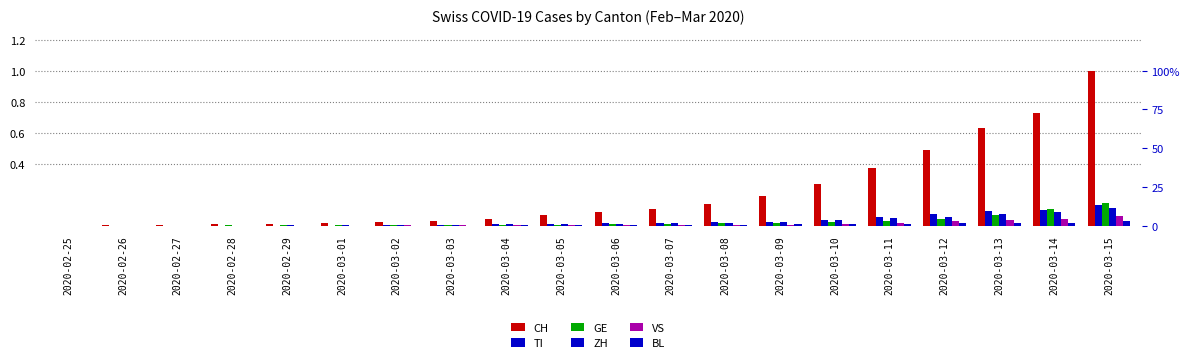

Reading left to right, extract all data points from this chart.

CH: 2020-02-25=0.0	2020-02-26=0.0	2020-02-27=0.0	2020-02-28=0.0	2020-02-29=0.0	2020-03-01=0.0	2020-03-02=0.0	2020-03-03=0.0	2020-03-04=0.0	2020-03-05=0.1	2020-03-06=0.1	2020-03-07=0.1	2020-03-08=0.1	2020-03-09=0.2	2020-03-10=0.3	2020-03-11=0.4	2020-03-12=0.5	2020-03-13=0.6	2020-03-14=0.7	2020-03-15=1.0
TI: 2020-02-25=0.0	2020-02-26=0.0	2020-02-27=0.0	2020-02-28=0.0	2020-02-29=0.0	2020-03-01=0.0	2020-03-02=0.0	2020-03-03=0.0	2020-03-04=0.0	2020-03-05=0.0	2020-03-06=0.0	2020-03-07=0.0	2020-03-08=0.0	2020-03-09=0.0	2020-03-10=0.0	2020-03-11=0.1	2020-03-12=0.1	2020-03-13=0.1	2020-03-14=0.1	2020-03-15=0.1
GE: 2020-02-25=0.0	2020-02-26=0.0	2020-02-27=0.0	2020-02-28=0.0	2020-02-29=0.0	2020-03-01=0.0	2020-03-02=0.0	2020-03-03=0.0	2020-03-04=0.0	2020-03-05=0.0	2020-03-06=0.0	2020-03-07=0.0	2020-03-08=0.0	2020-03-09=0.0	2020-03-10=0.0	2020-03-11=0.0	2020-03-12=0.0	2020-03-13=0.1	2020-03-14=0.1	2020-03-15=0.1
ZH: 2020-02-25=0.0	2020-02-26=0.0	2020-02-27=0.0	2020-02-28=0.0	2020-02-29=0.0	2020-03-01=0.0	2020-03-02=0.0	2020-03-03=0.0	2020-03-04=0.0	2020-03-05=0.0	2020-03-06=0.0	2020-03-07=0.0	2020-03-08=0.0	2020-03-09=0.0	2020-03-10=0.0	2020-03-11=0.1	2020-03-12=0.1	2020-03-13=0.1	2020-03-14=0.1	2020-03-15=0.1
VS: 2020-02-25=0.0	2020-02-26=0.0	2020-02-27=0.0	2020-02-28=0.0	2020-02-29=0.0	2020-03-01=0.0	2020-03-02=0.0	2020-03-03=0.0	2020-03-04=0.0	2020-03-05=0.0	2020-03-06=0.0	2020-03-07=0.0	2020-03-08=0.0	2020-03-09=0.0	2020-03-10=0.0	2020-03-11=0.0	2020-03-12=0.0	2020-03-13=0.0	2020-03-14=0.0	2020-03-15=0.1
BL: 2020-02-25=0.0	2020-02-26=0.0	2020-02-27=0.0	2020-02-28=0.0	2020-02-29=0.0	2020-03-01=0.0	2020-03-02=0.0	2020-03-03=0.0	2020-03-04=0.0	2020-03-05=0.0	2020-03-06=0.0	2020-03-07=0.0	2020-03-08=0.0	2020-03-09=0.0	2020-03-10=0.0	2020-03-11=0.0	2020-03-12=0.0	2020-03-13=0.0	2020-03-14=0.0	2020-03-15=0.0